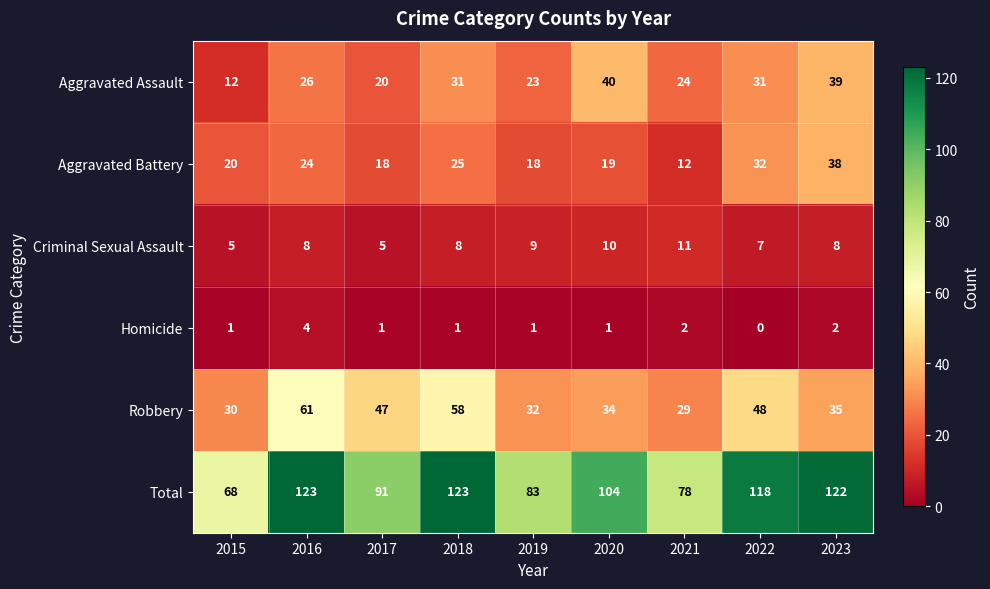

Rank the series at 2020 from highest to lowest value.

Total, Aggravated Assault, Robbery, Aggravated Battery, Criminal Sexual Assault, Homicide